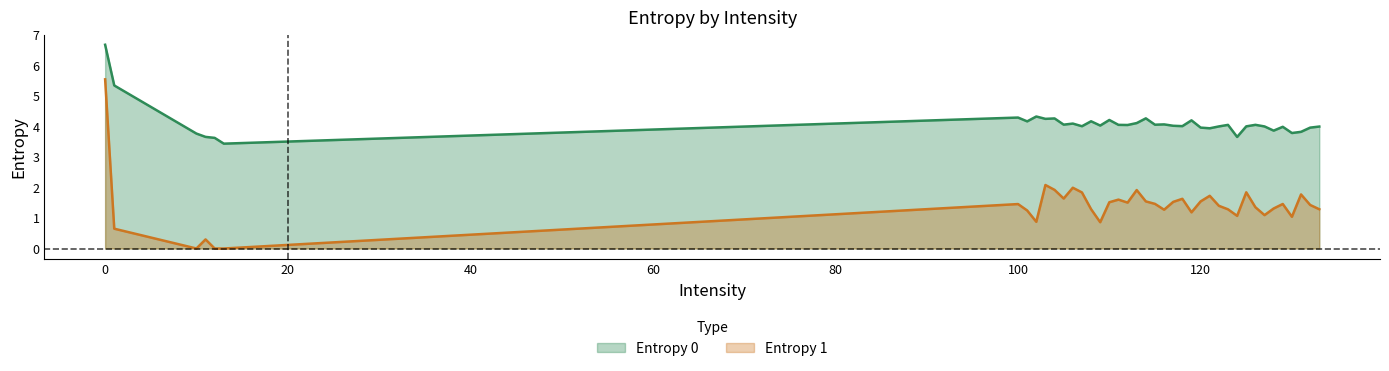

How many lines are shown in the chart?

2